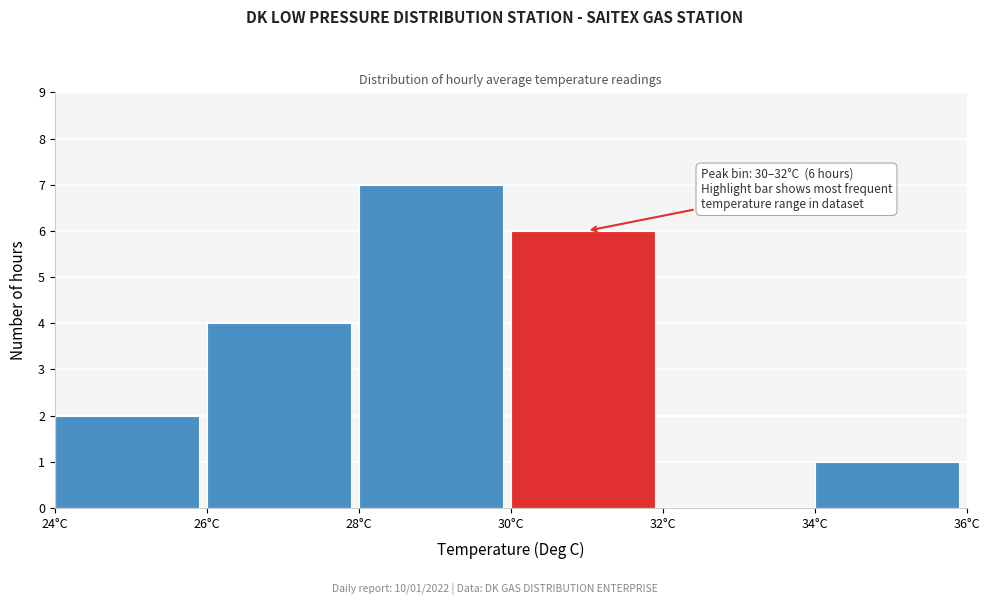

Which range on the x-axis has the tallest bar?

28 to 30